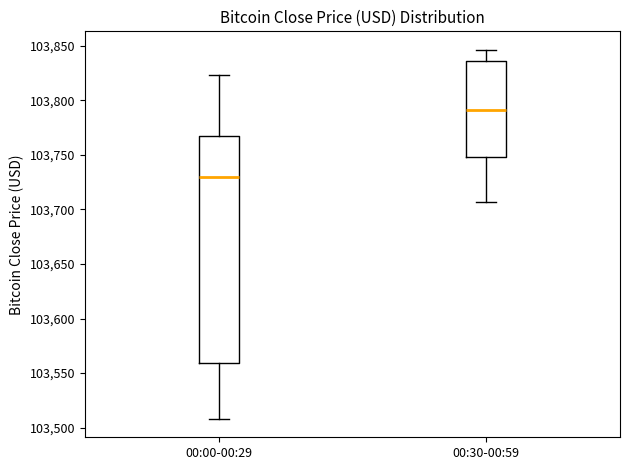

Reading left to right, transcribe this box plot: for each box, give where its median line is, the range the box spans, and where its two whiskers end, as read against the y-axis. The values are not printed on the chart, so give them approximately, as read against the axis.

00:00-00:29: median 103730, box 103560 to 103770, whiskers 103510 to 103825
00:30-00:59: median 103790, box 103750 to 103835, whiskers 103705 to 103845